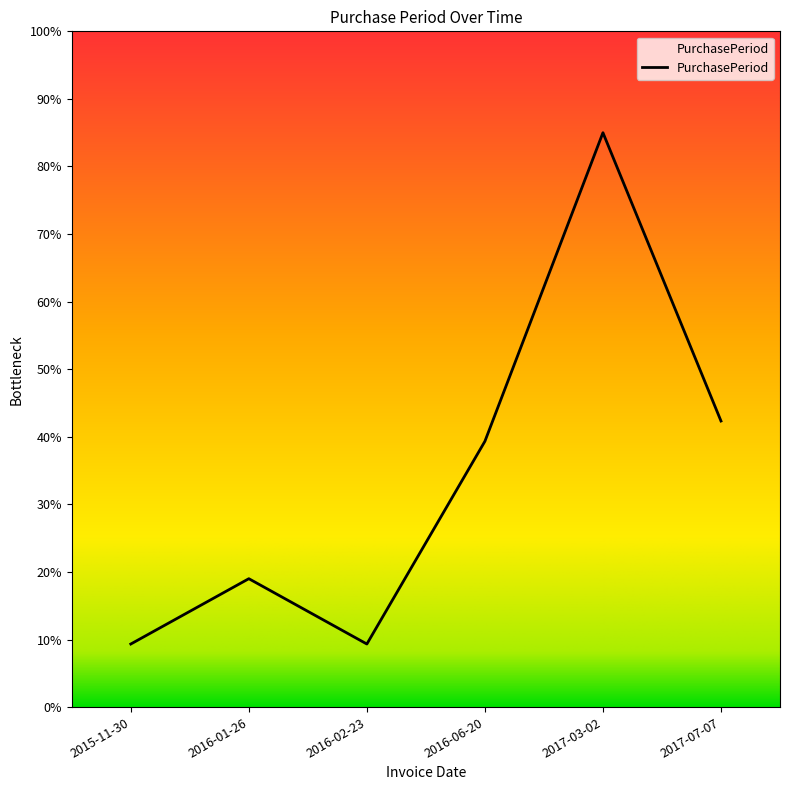

Is this an area chart (filled region under the line)?

Yes